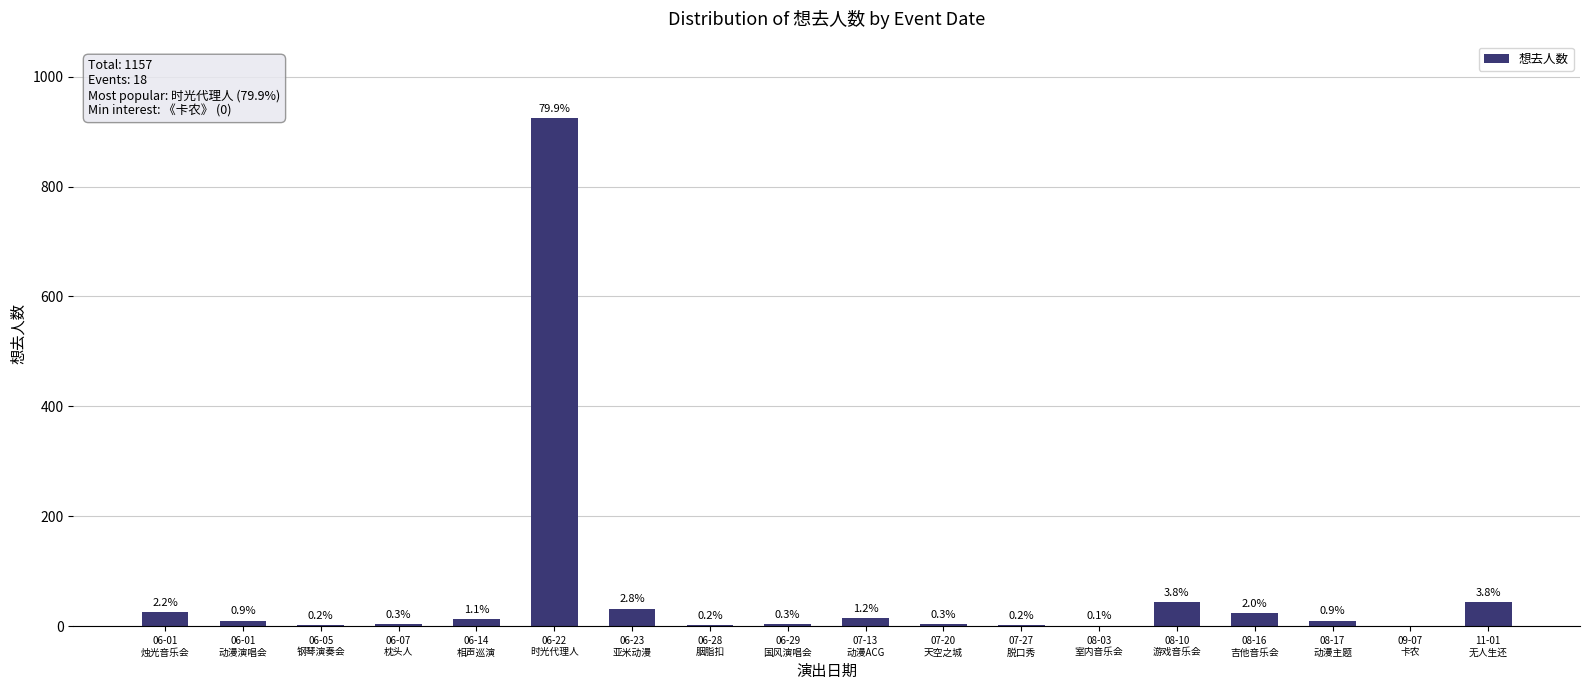

At which label is the value closest to 462?

08-10
游戏音乐会